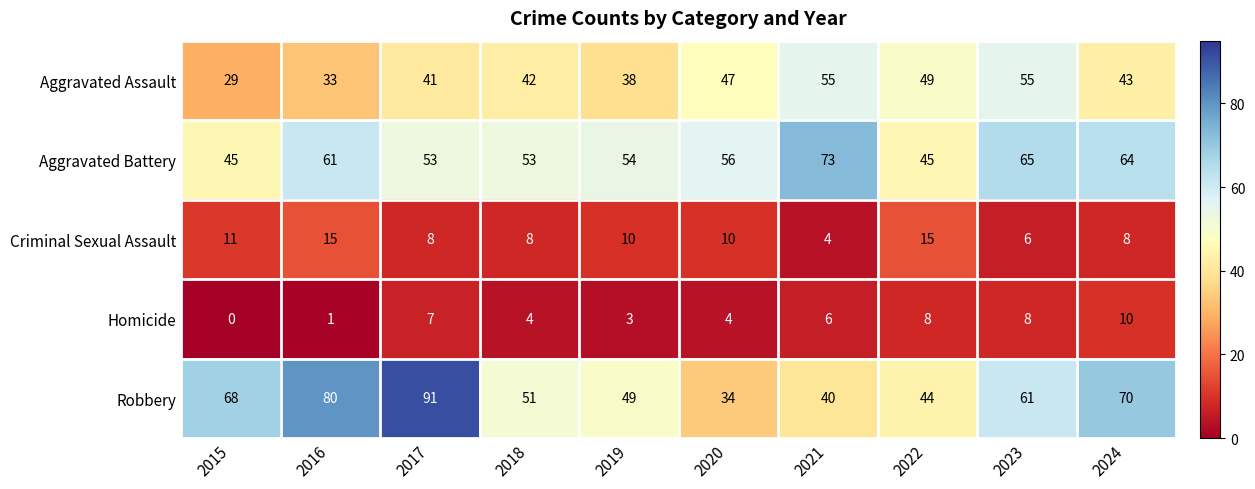

At which category does the chart reach its minimum across all series?

2015